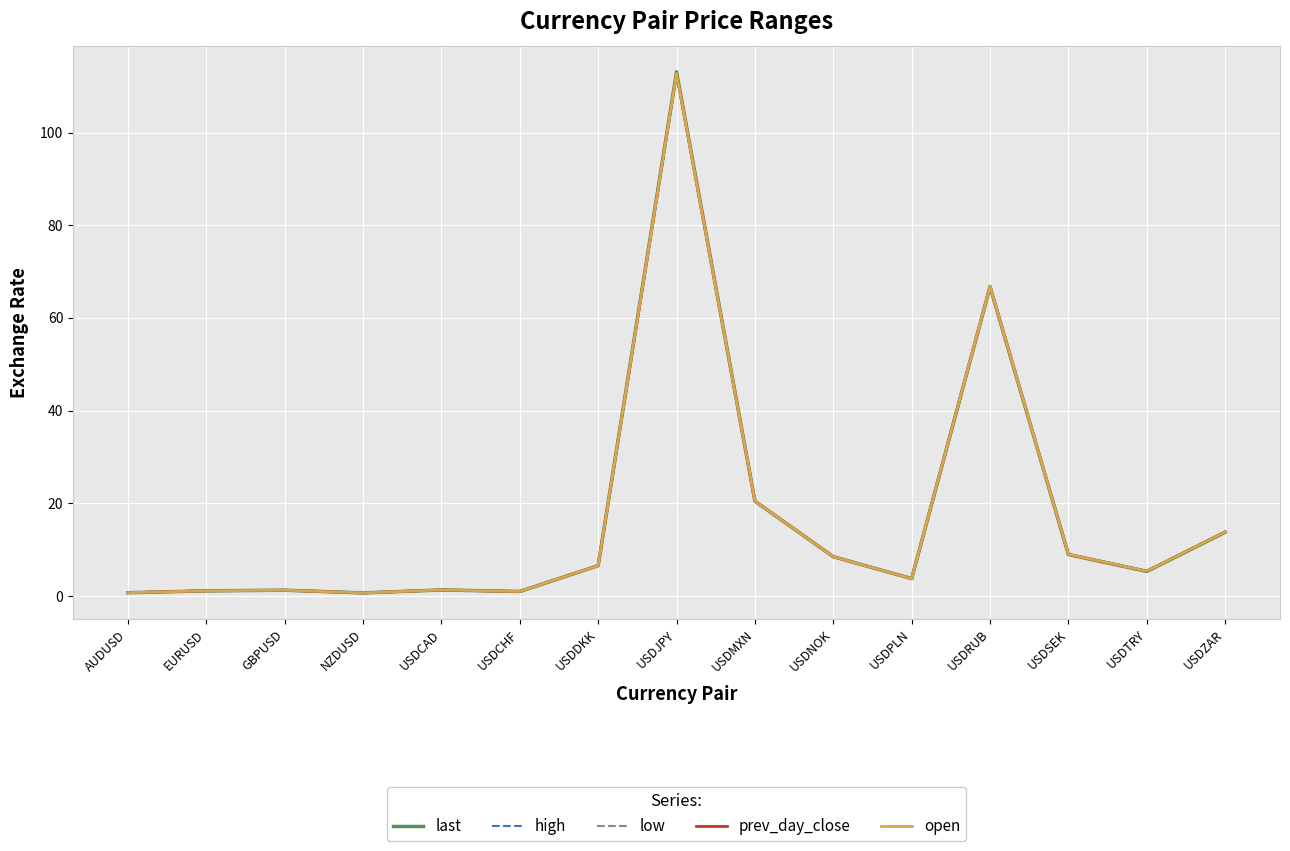

What is the value of the last point at the 14th from the left?

5.3